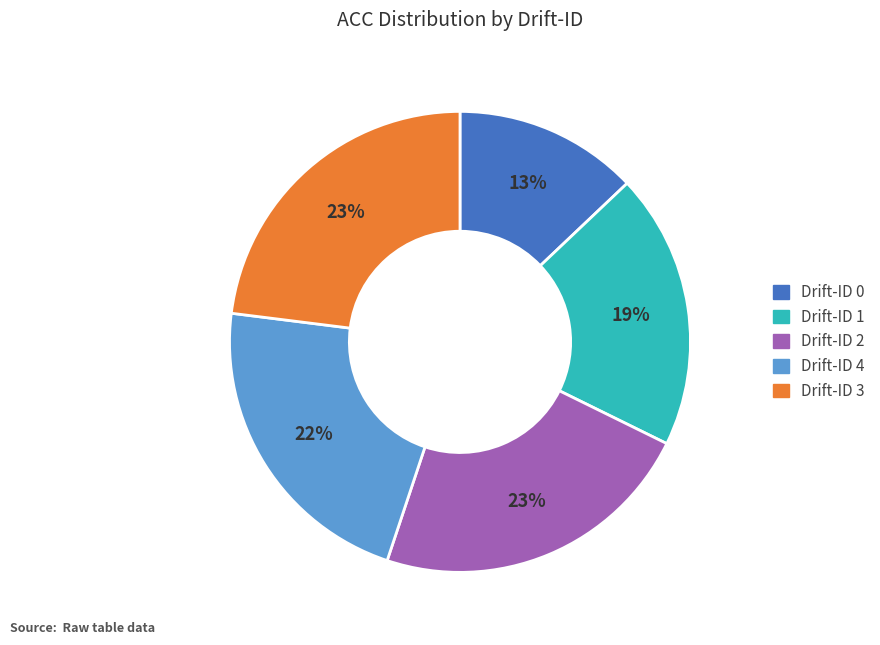

To the nearest percent, what is the difference between the largest and smallest slice percentages?

10%